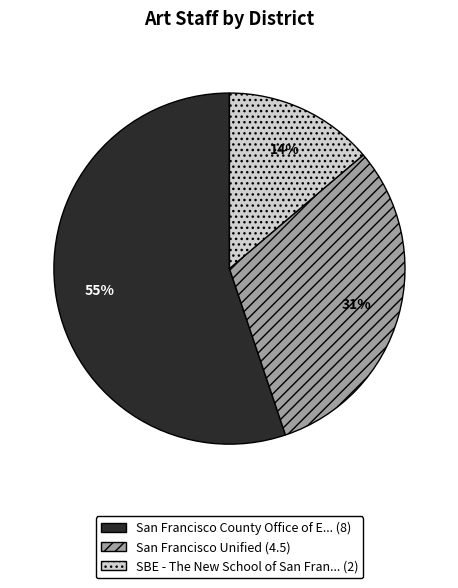

To the nearest percent, what is the difference between the largest and smallest slice percentages?

41%